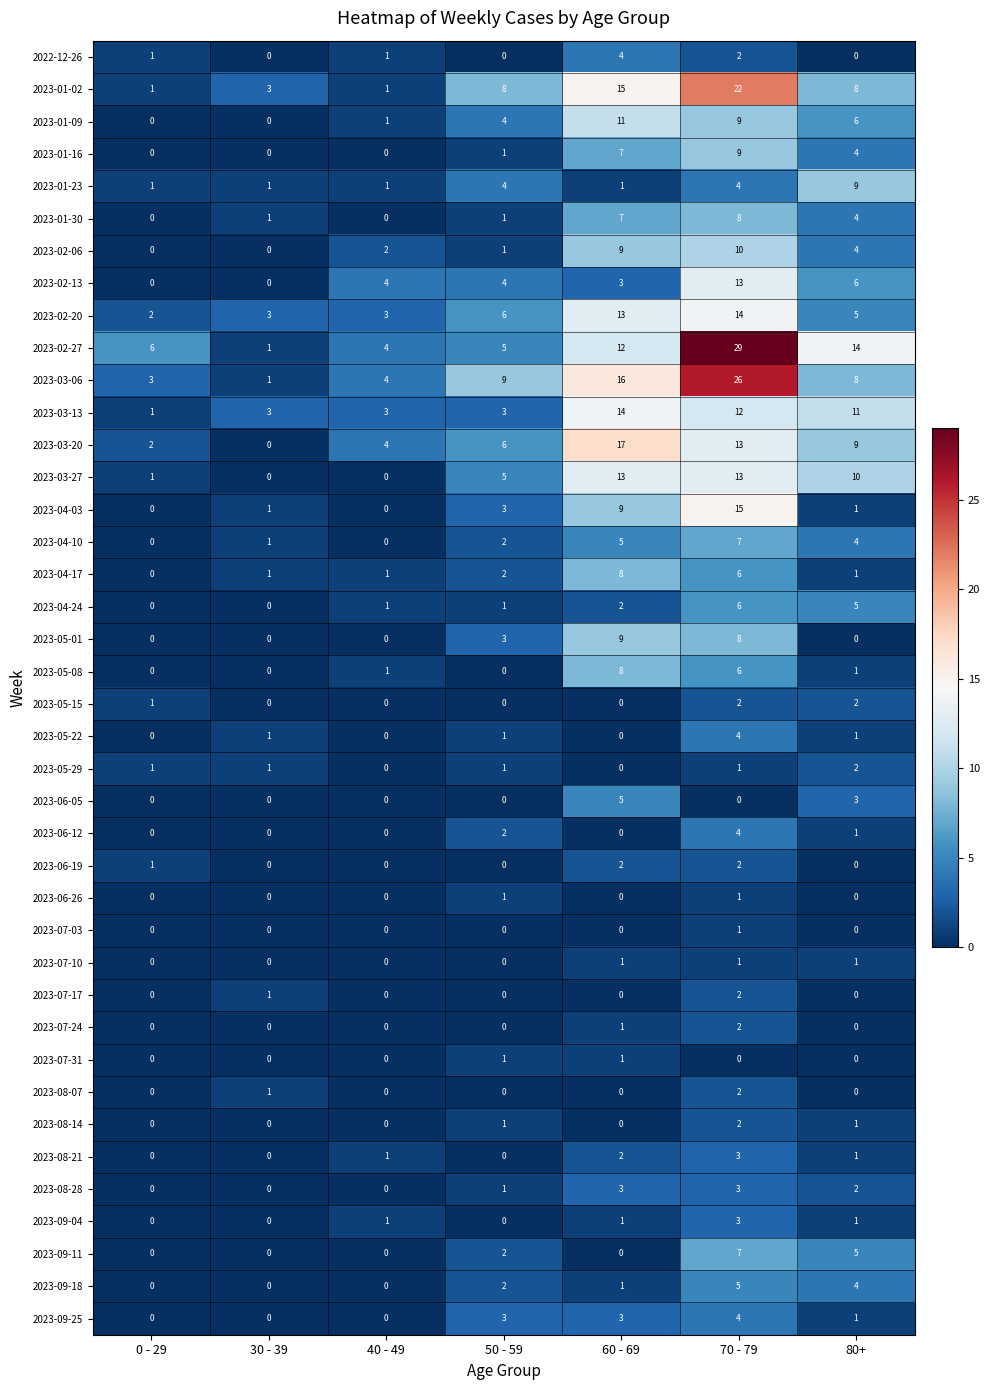

Which series has the largest range (max minus min)?

2023-02-27